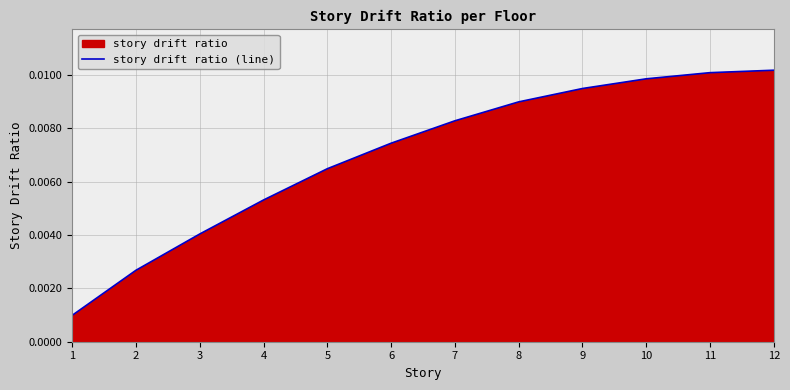

How many lines are shown in the chart?

1